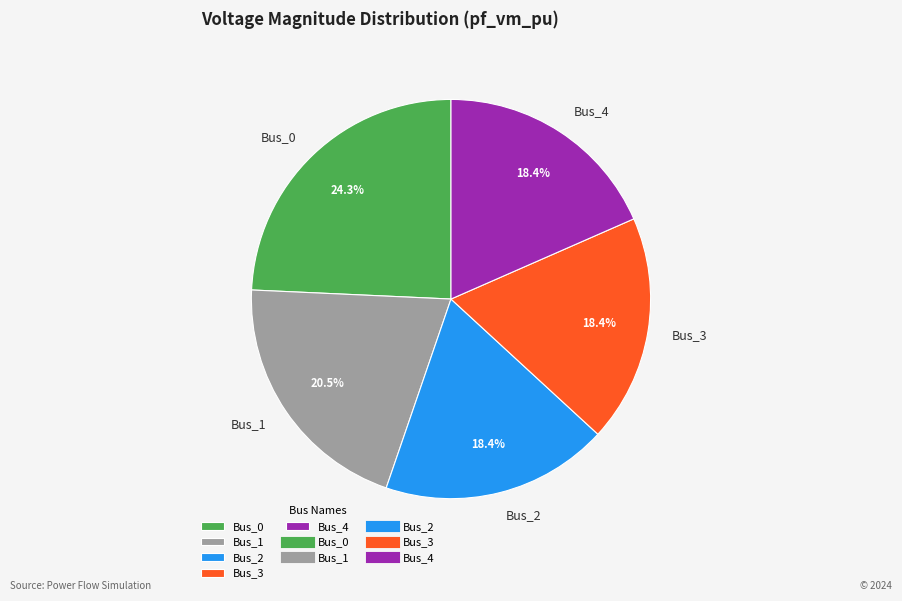

To the nearest percent, what is the combined percentage of Bus_0 and Bus_2?

43%